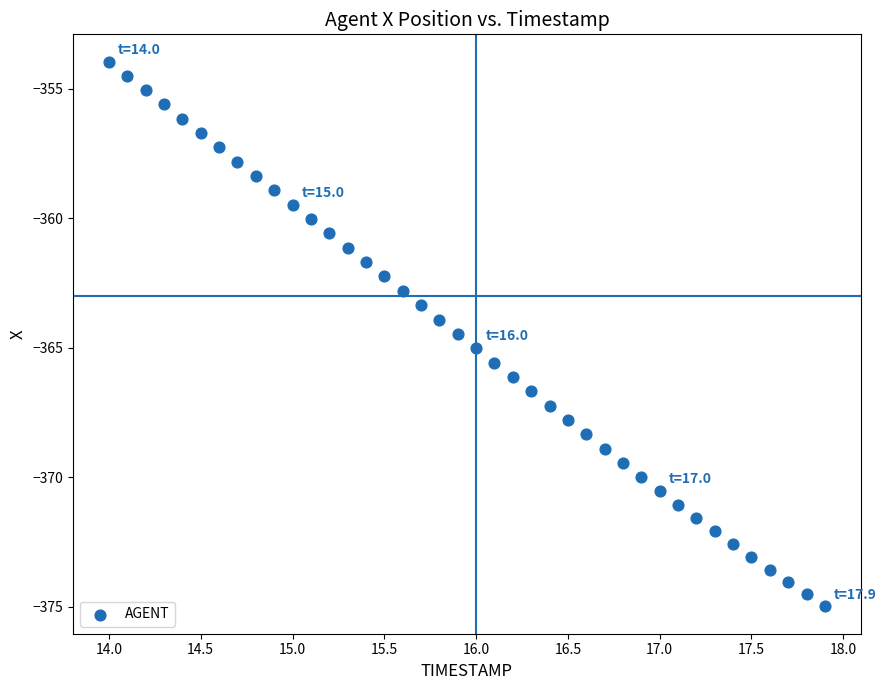

What is the range of X values (max minus min)?

3.9